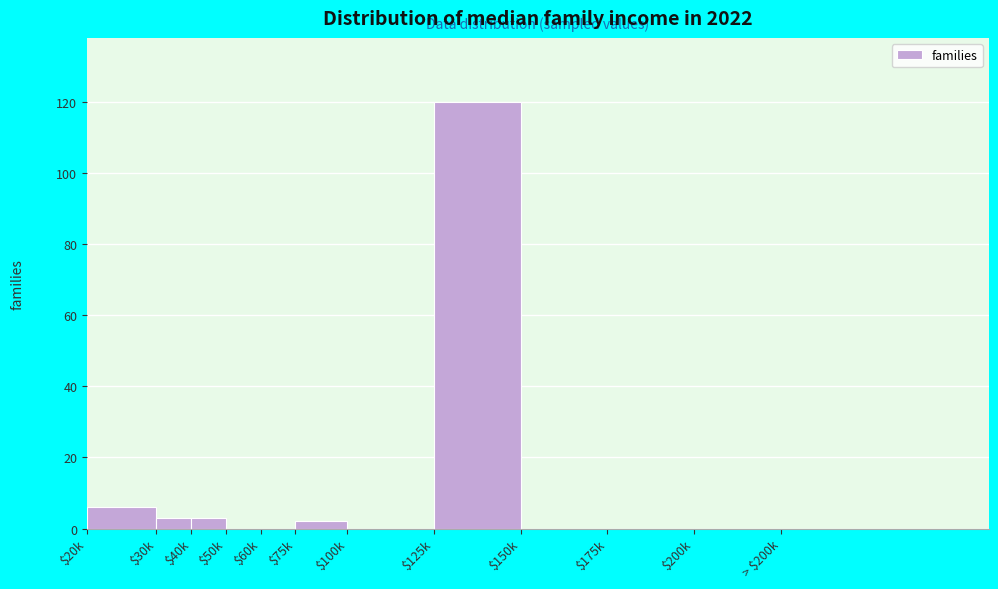

What is the maximum value shown in the chart?

120